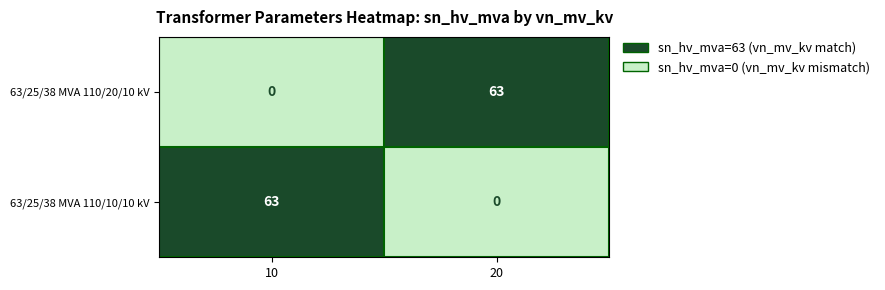

At how many categories does at least one series exceed 0?

2